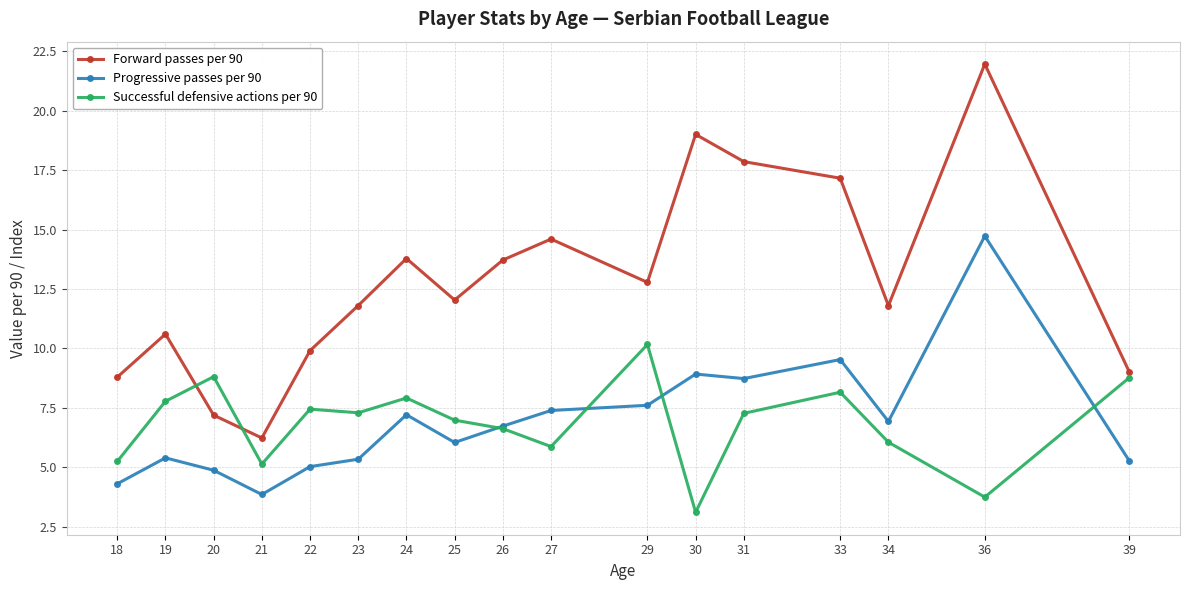

Read the Successful defensive actions per 90 value at 21.

5.1